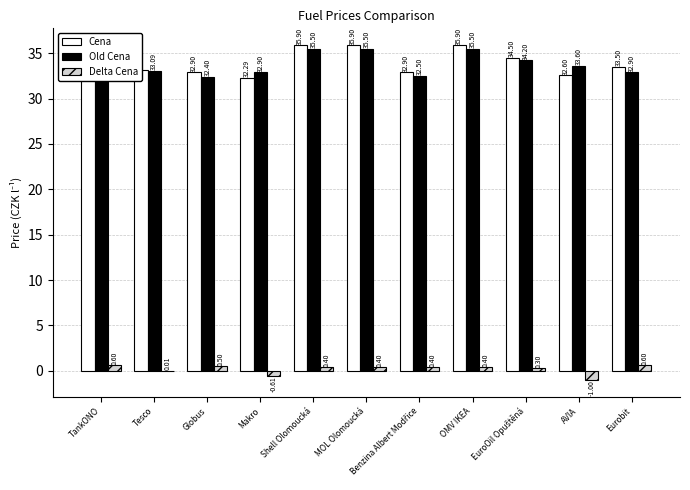

What is the total value across all series at Eurobit?

67.0